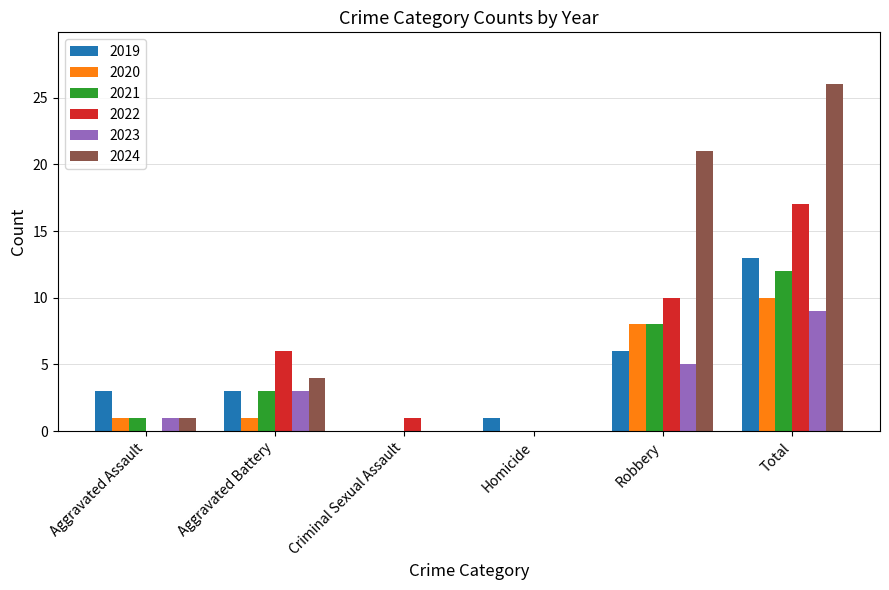

Is it true that 2023 equals 9 at Total?

True